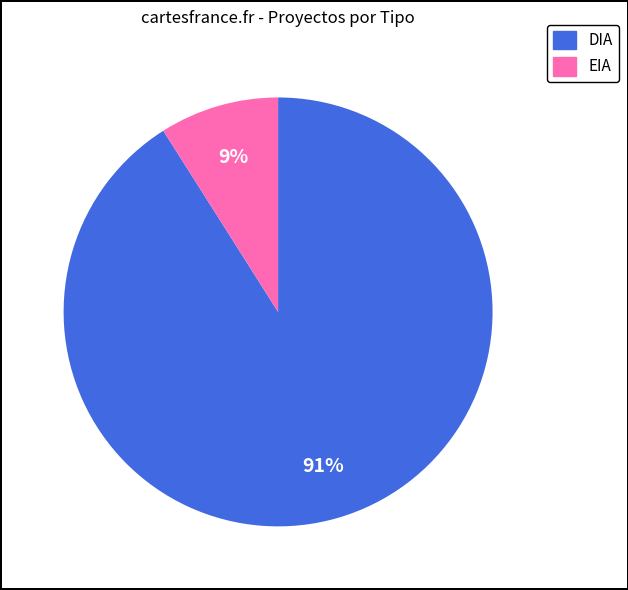

Approximately how many times larger is the value at DIA compared to EIA?

10.1